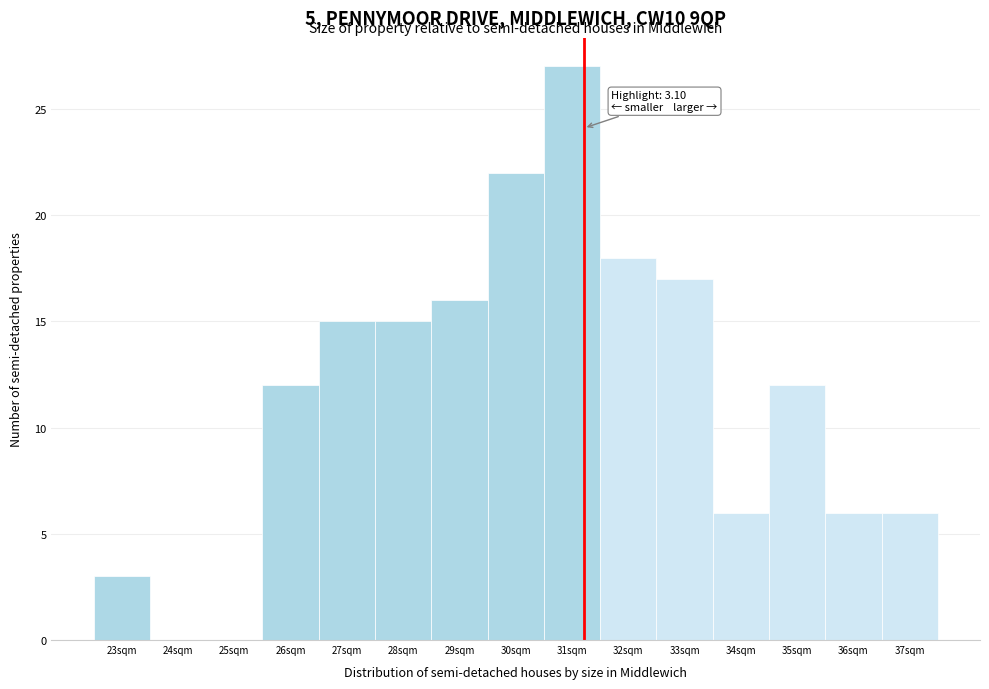

Reading right to left, extract all data points from this chart.

37sqm=6	36sqm=6	35sqm=12	34sqm=6	33sqm=17	32sqm=18	31sqm=27	30sqm=22	29sqm=16	28sqm=15	27sqm=15	26sqm=12	25sqm=0	24sqm=0	23sqm=3